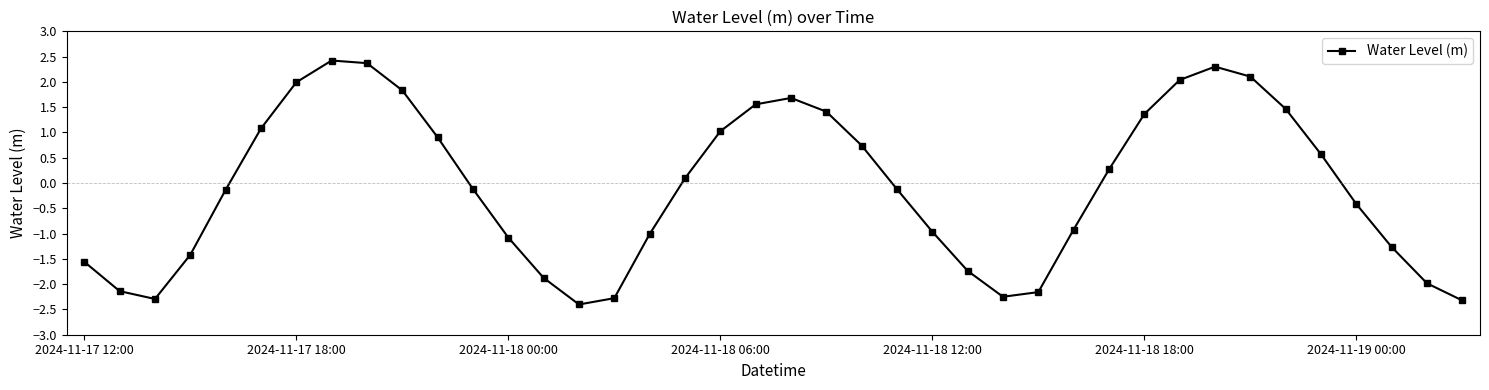

What is the value of the 29th point from the left?

-0.9